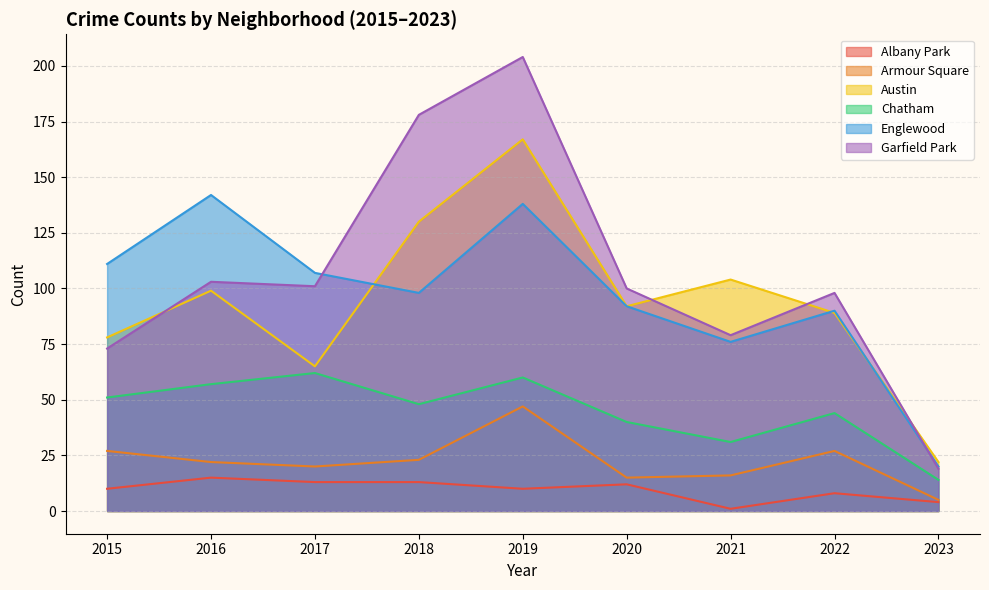

Where is Albany Park nearest to the value 8?

2022